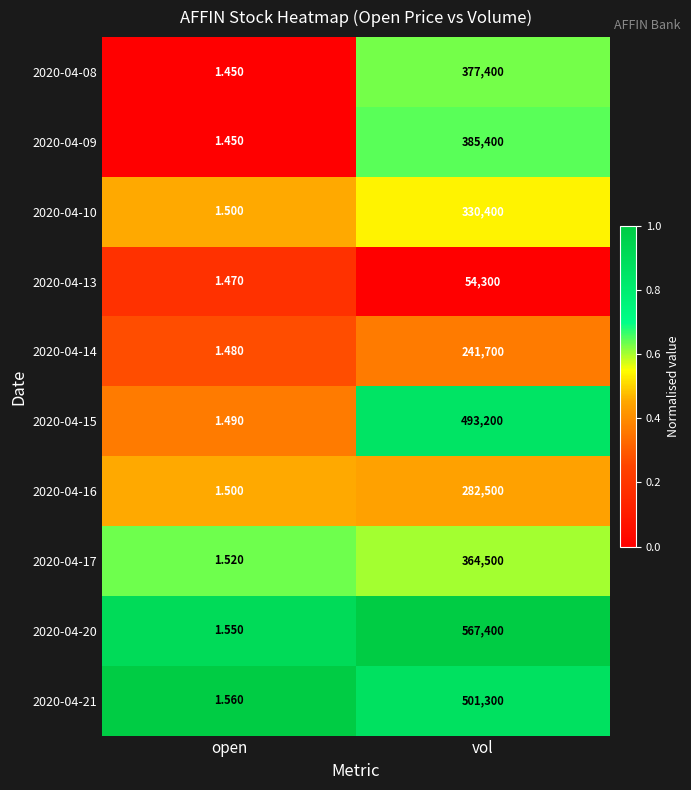

What is the total value across all series at open?

15.0